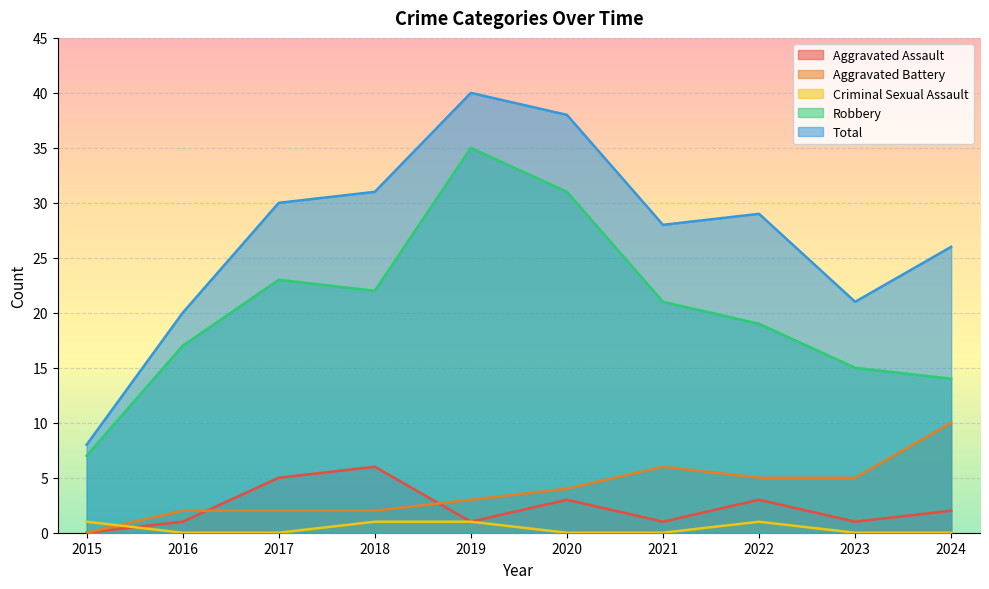

What is the greatest value displayed?

40